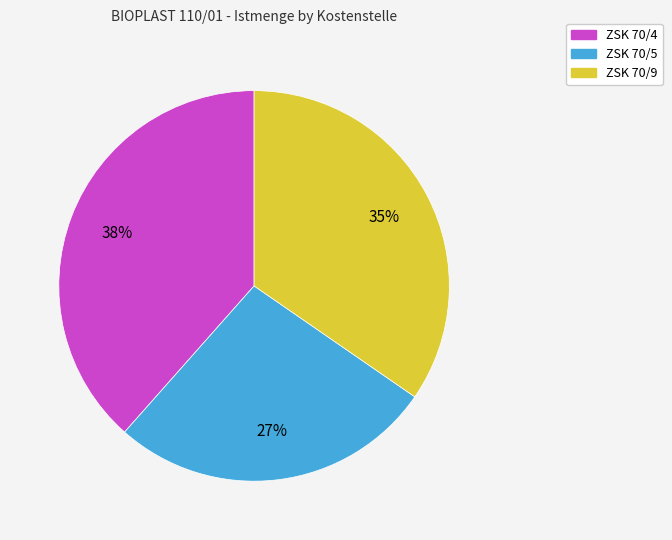

Is there a majority slice in this chart?

No